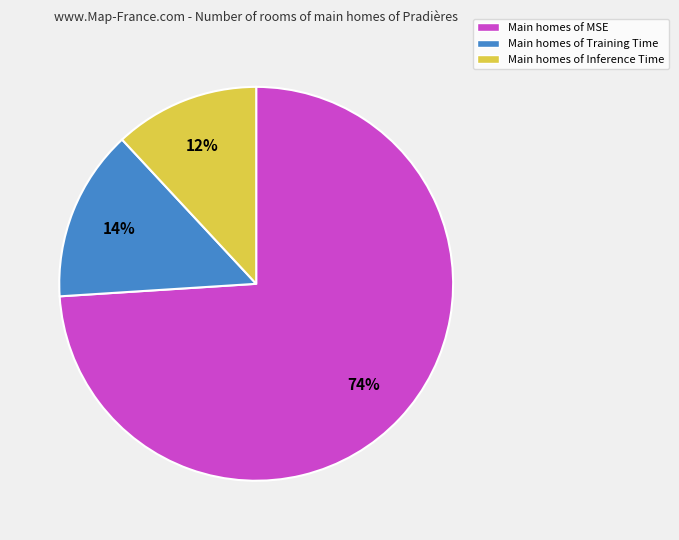

How many segments does this pie chart have?

3